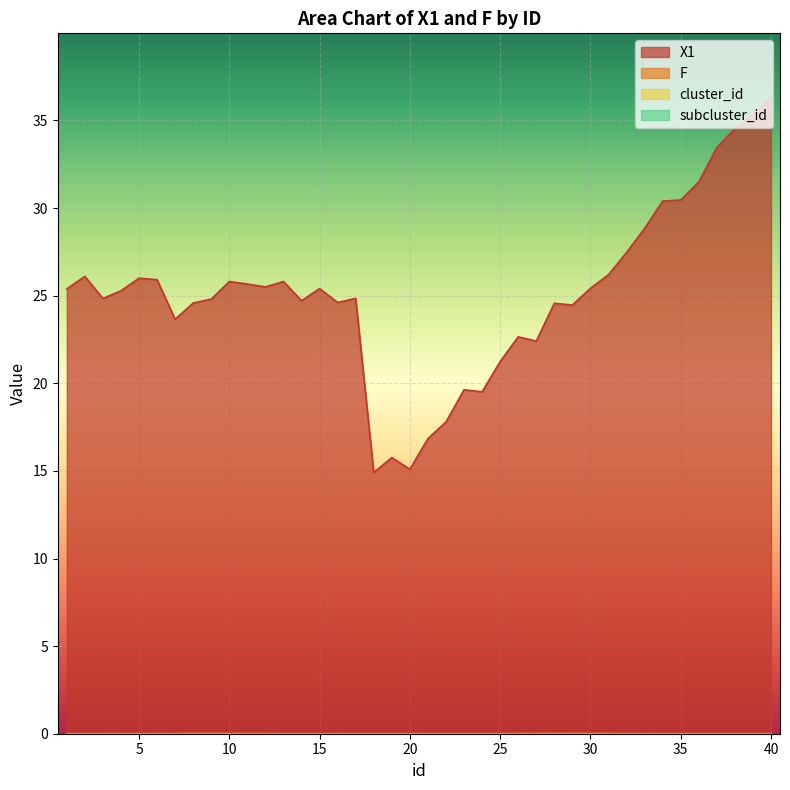

At which label does X1 first exceed 25?

1